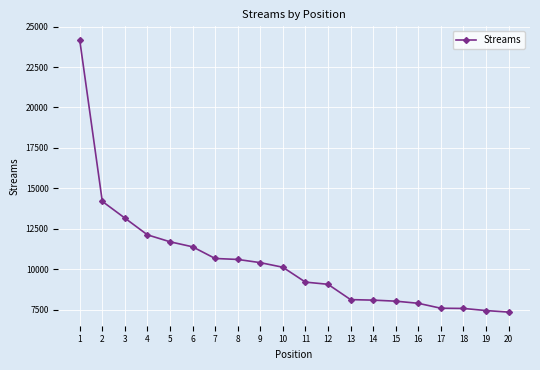

Which label corresponds to the largest value in the chart?

1